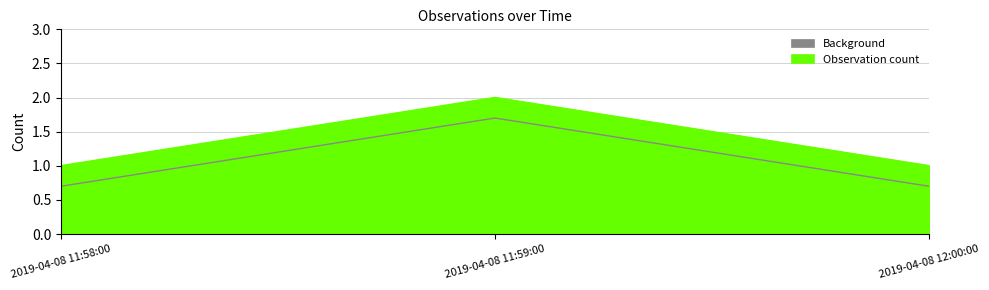

Which has a higher value, 2019-04-08 11:59:00 or 2019-04-08 11:58:00?

2019-04-08 11:59:00